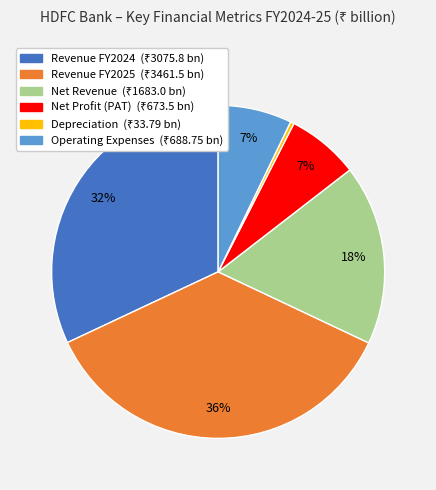

Which slice is the smallest?

Depreciation